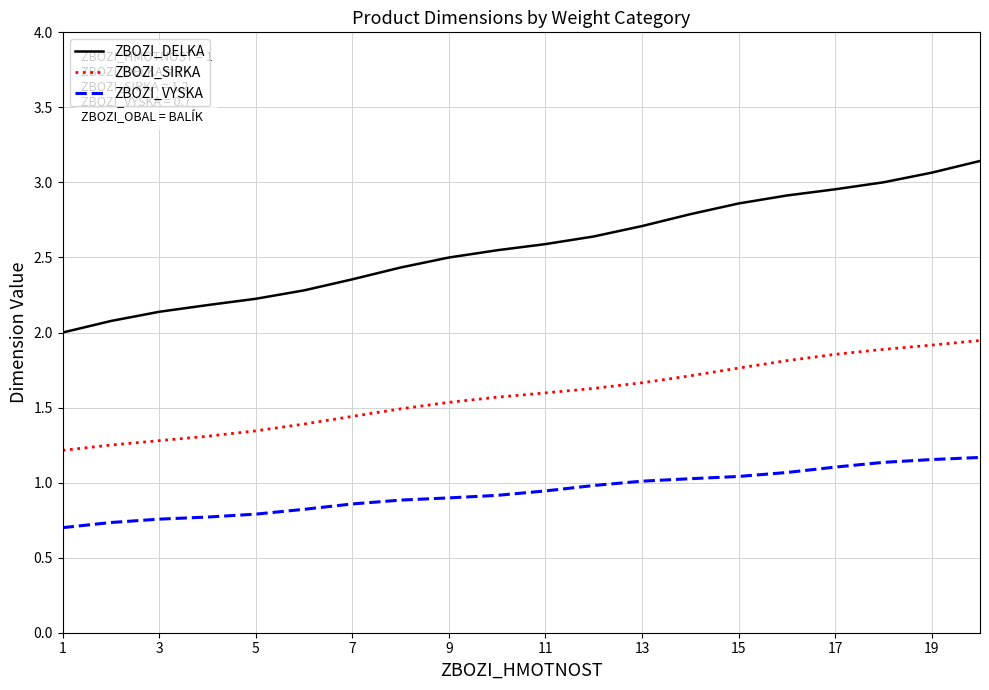

True or false: ZBOZI_DELKA and ZBOZI_VYSKA intersect in this chart.

False